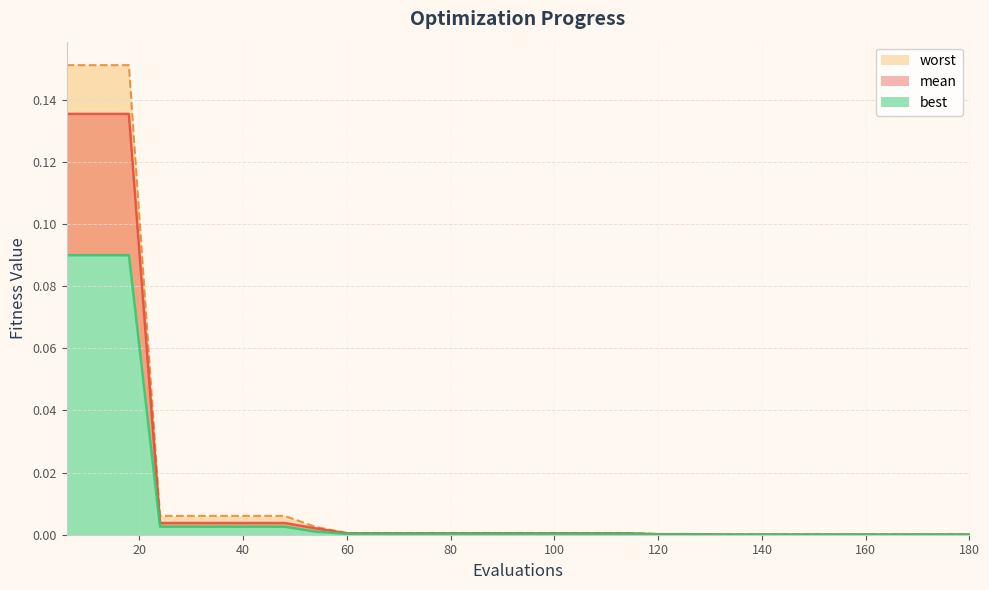

True or false: mean and worst cross at least once.

False